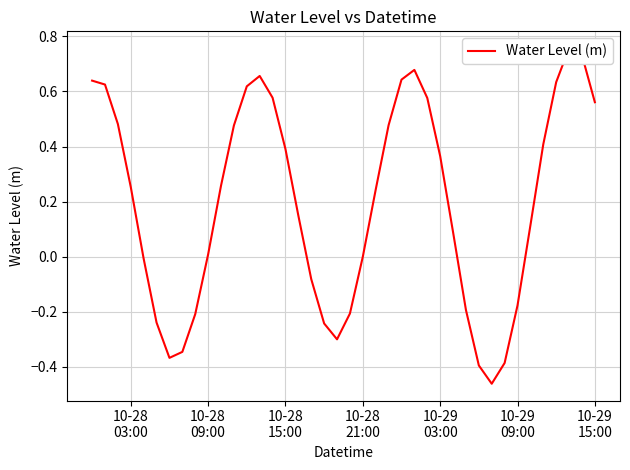

How many negative values are there?

15